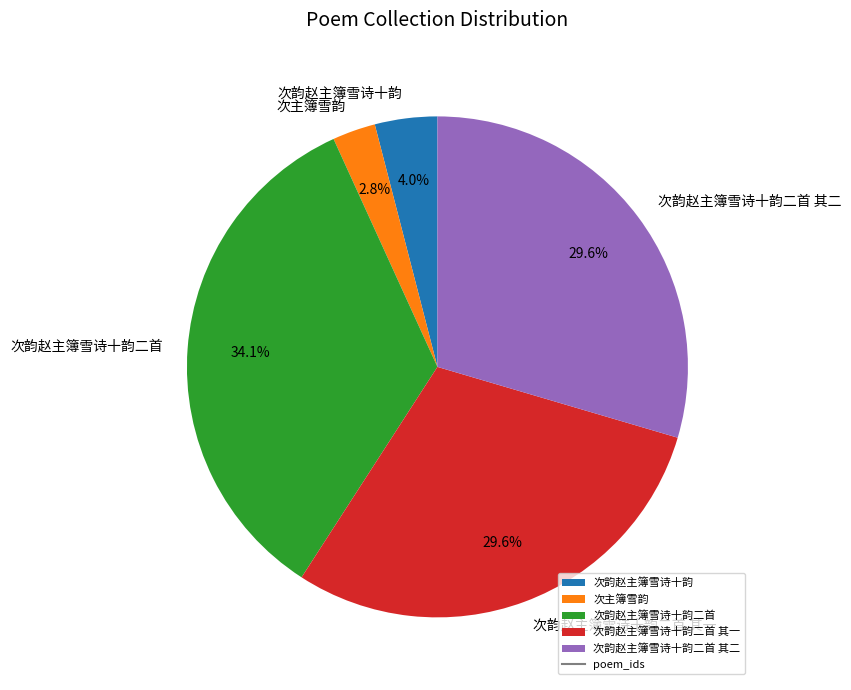

To the nearest percent, what is the difference between the 次韵赵主簿雪诗十韵 and 次韵赵主簿雪诗十韵二首 其一 slice percentages?

26%